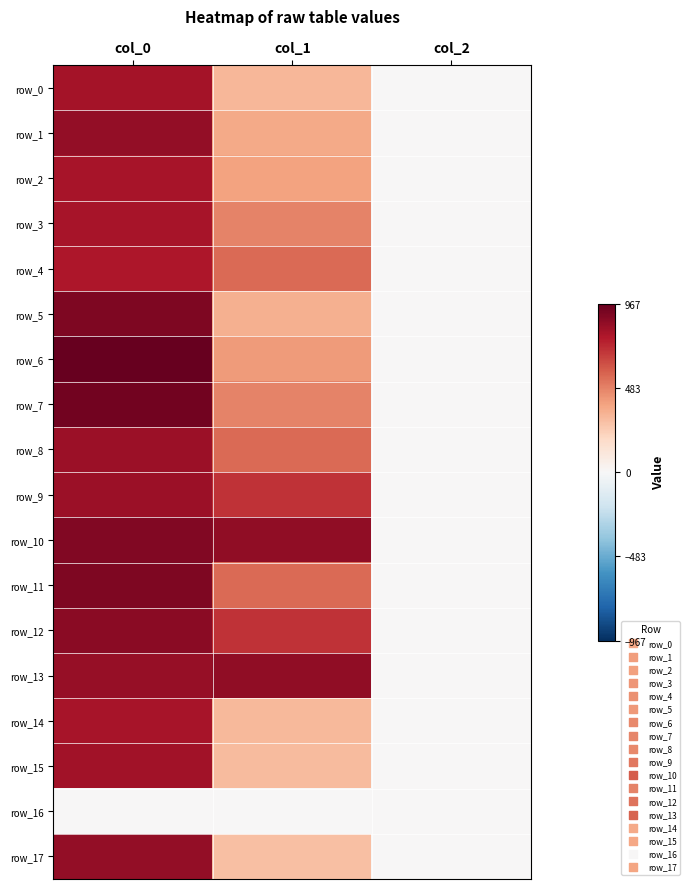

At col_0, list the series in order from largest to smallest.

row_6, row_7, row_5, row_11, row_10, row_12, row_1, row_17, row_13, row_8, row_9, row_15, row_0, row_3, row_2, row_14, row_4, row_16